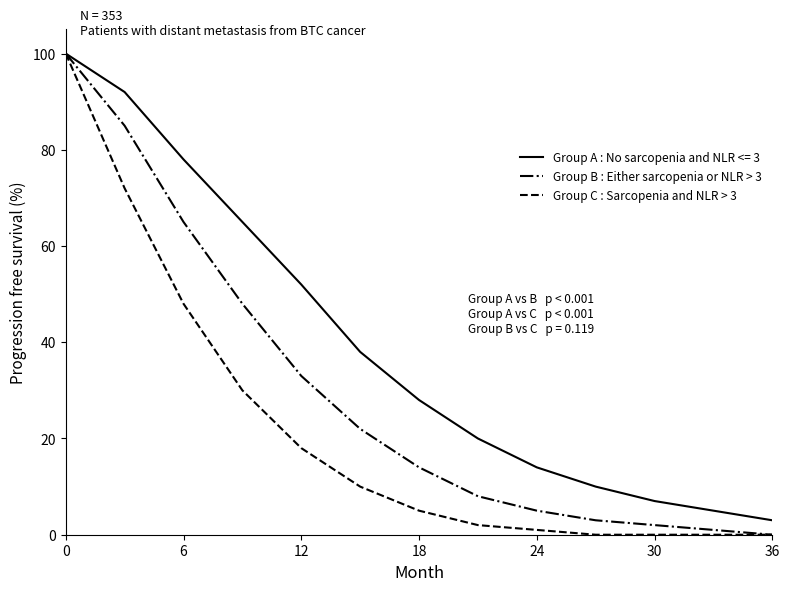

Which series has the largest total across all categories?

Group A : No sarcopenia and NLR <= 3